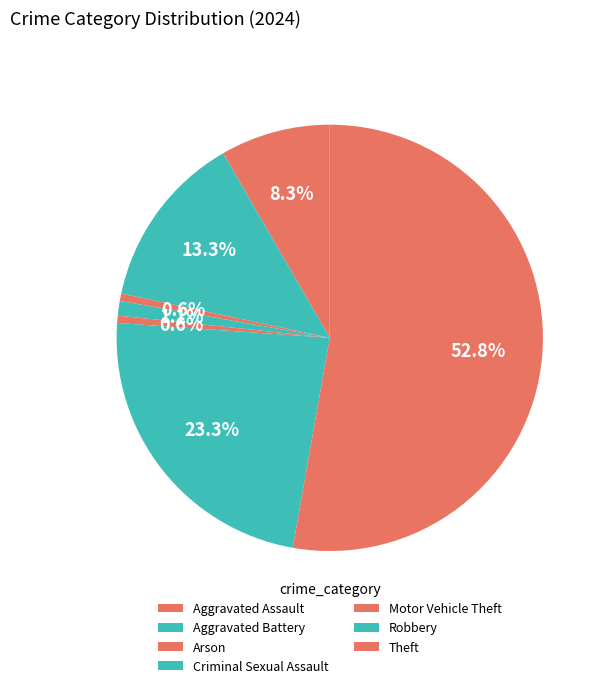

Which slice represents more than half of the pie?

Theft